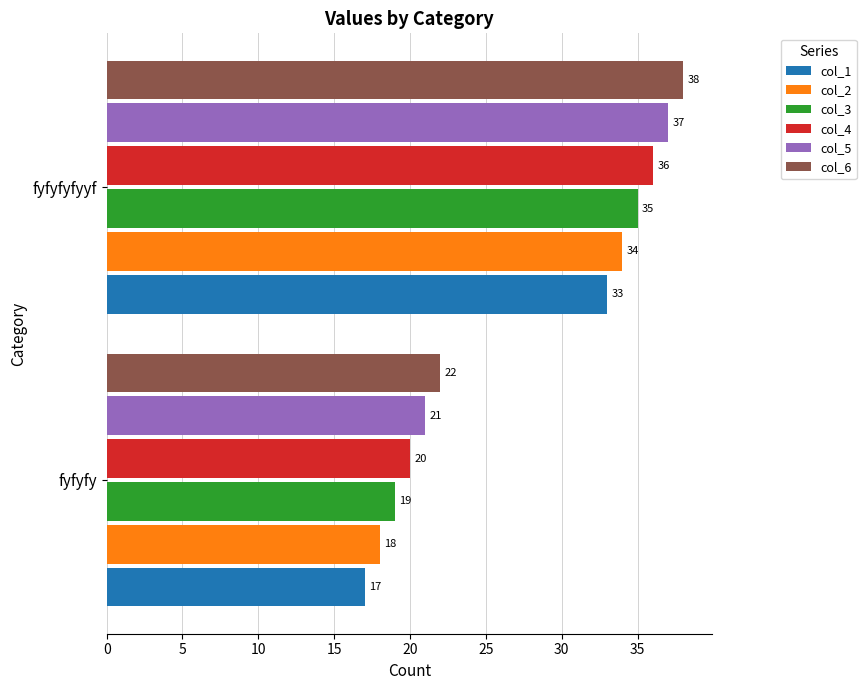

What are all the series names shown in the legend?

col_1, col_2, col_3, col_4, col_5, col_6